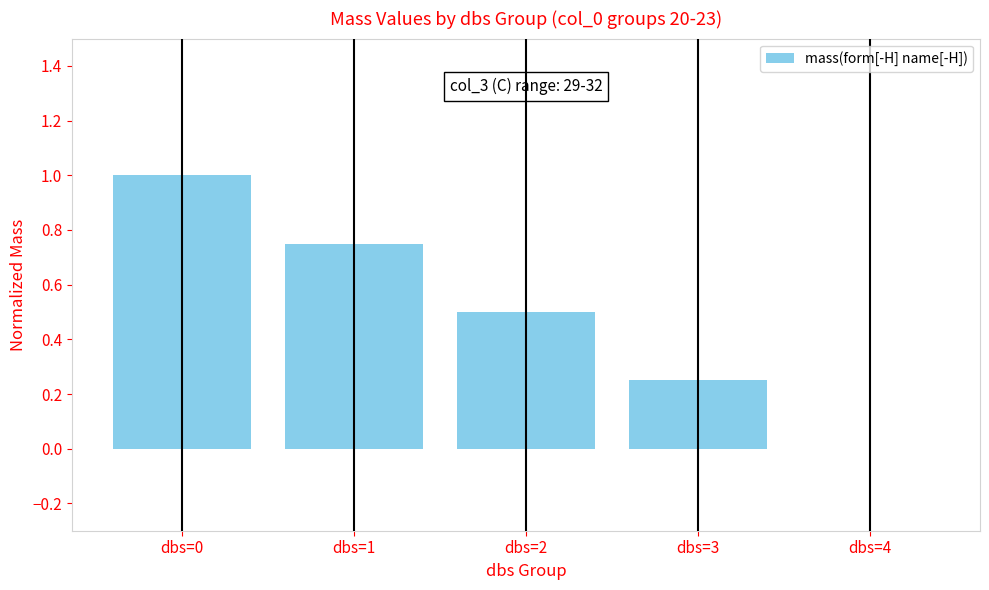

How many values are above zero?

4